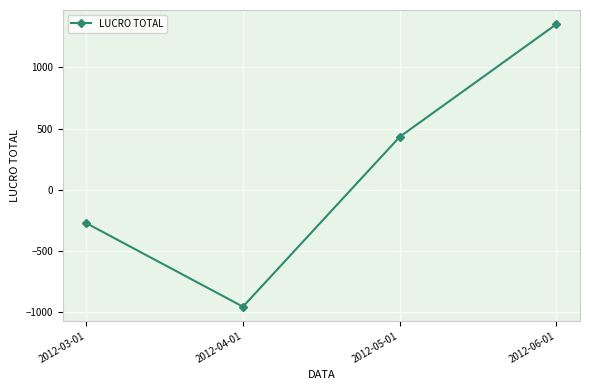

At which category does the chart reach its peak across all series?

2012-06-01